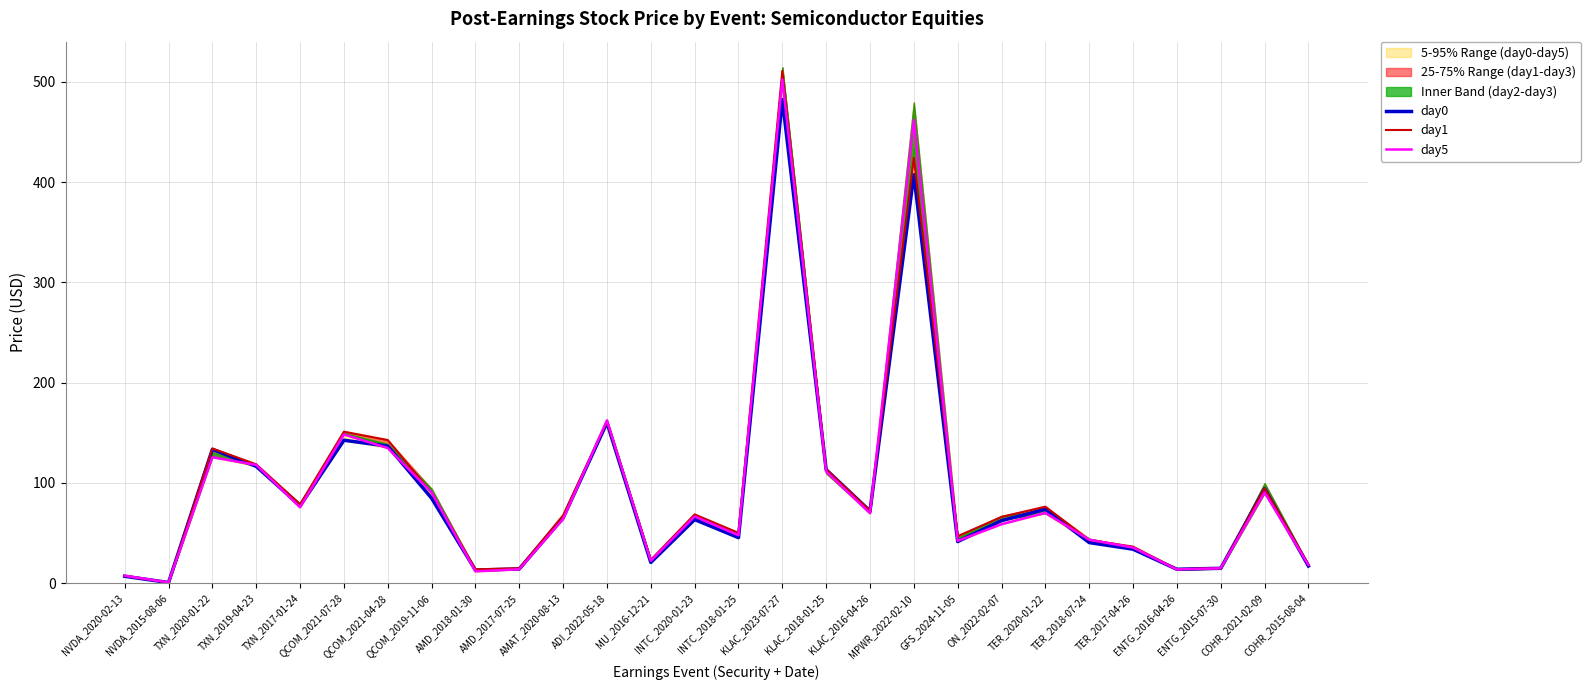

True or false: day5 has a value of 69.6 at KLAC_2016-04-26.

True